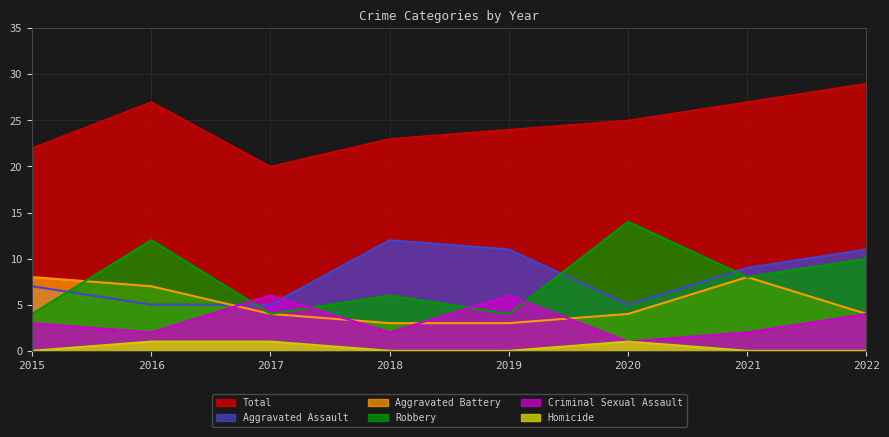

Reading right to left, what are all the values shown in this chart?

Aggravated Assault: 2022=11	2021=9	2020=5	2019=11	2018=12	2017=5	2016=5	2015=7
Aggravated Battery: 2022=4	2021=8	2020=4	2019=3	2018=3	2017=4	2016=7	2015=8
Criminal Sexual Assault: 2022=4	2021=2	2020=1	2019=6	2018=2	2017=6	2016=2	2015=3
Homicide: 2022=0	2021=0	2020=1	2019=0	2018=0	2017=1	2016=1	2015=0
Robbery: 2022=10	2021=8	2020=14	2019=4	2018=6	2017=4	2016=12	2015=4
Total: 2022=29	2021=27	2020=25	2019=24	2018=23	2017=20	2016=27	2015=22